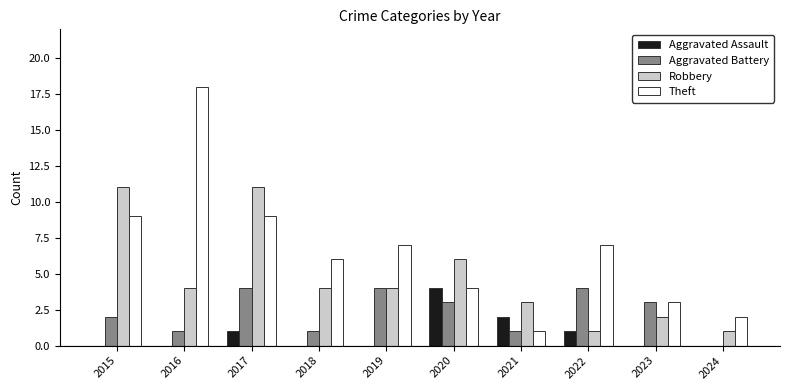

What is the highest value of the Theft series?

18